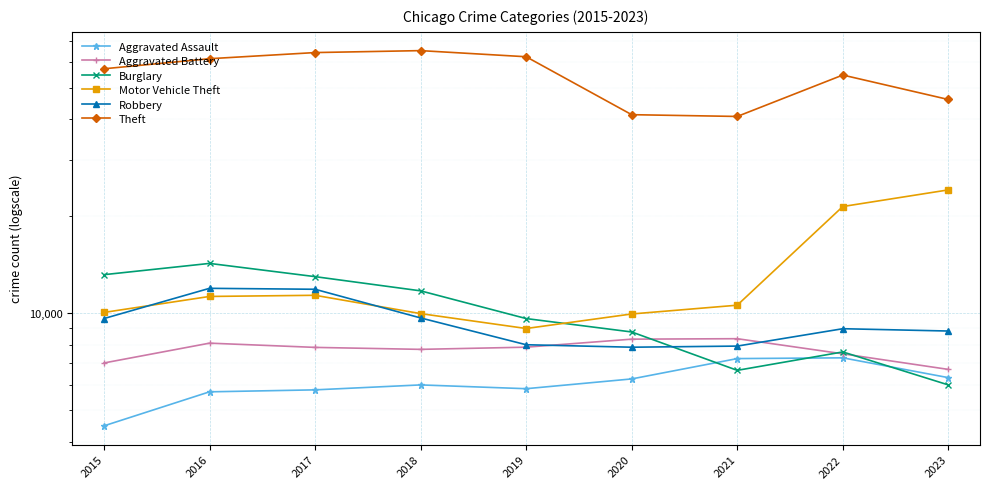

List the series in order of their peak value, lowest first.

Aggravated Assault, Aggravated Battery, Robbery, Burglary, Motor Vehicle Theft, Theft